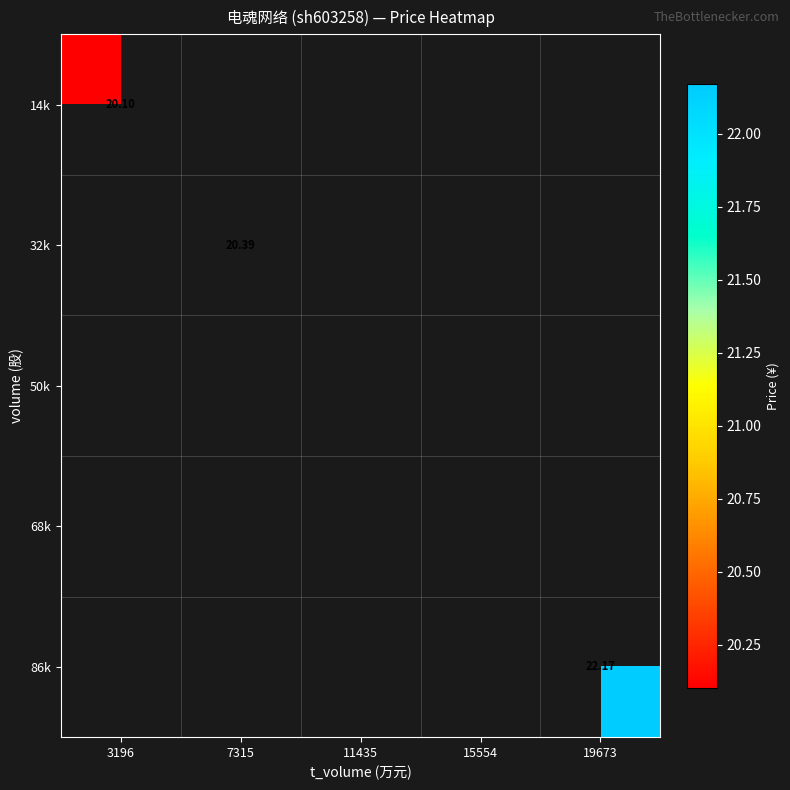

The value of 14k at 3196 is 20.1. True or false?

True